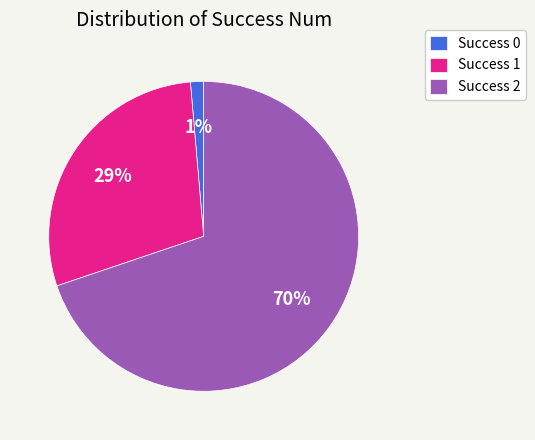

Does any single category account for the majority?

Yes